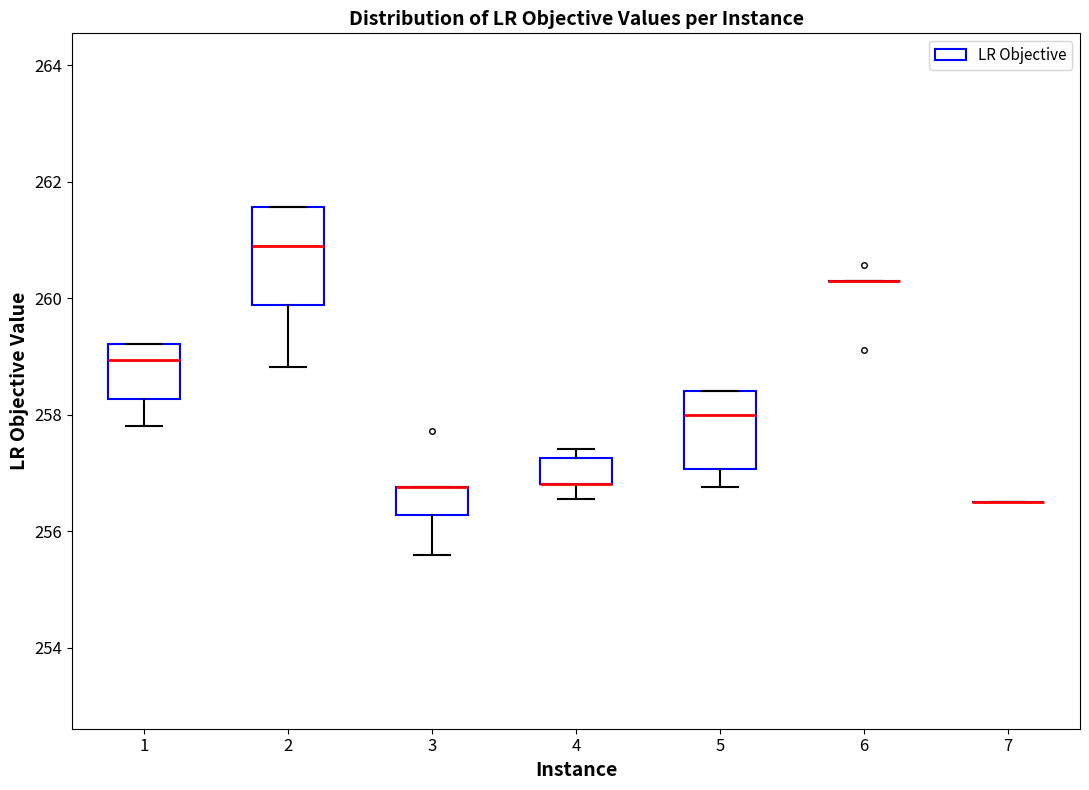

Reading left to right, transcribe this box plot: for each box, give where its median line is, the range the box spans, and where its two whiskers end, as read against the y-axis. The values are not printed on the chart, so give them approximately, as read against the axis.

1: median 259.0, box 258.2 to 259.2, whiskers 257.8 to 259.2
2: median 260.8, box 259.8 to 261.6, whiskers 258.8 to 261.6
3: median 256.8 (drawn on the box's upper edge), box 256.2 to 256.8, whiskers 255.6 to 256.8
4: median 256.8 (drawn on the box's lower edge), box 256.8 to 257.2, whiskers 256.6 to 257.4
5: median 258.0, box 257.0 to 258.4, whiskers 256.8 to 258.4
6: box collapsed to a line at 260.2, whiskers 260.2 to 260.2
7: box collapsed to a line at 256.4, whiskers 256.4 to 256.4